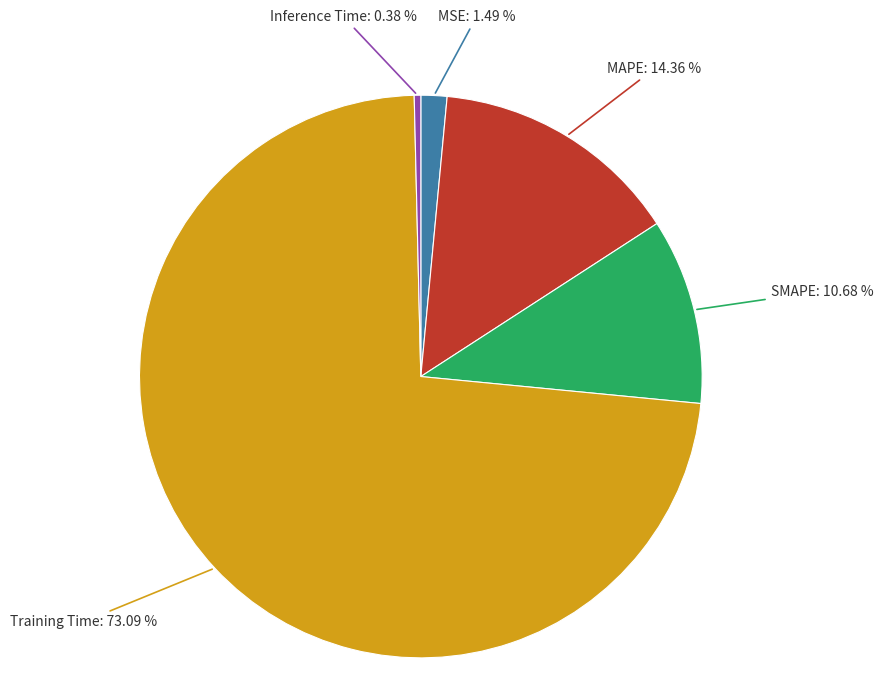

True or false: Training Time accounts for 67% of the total.

False